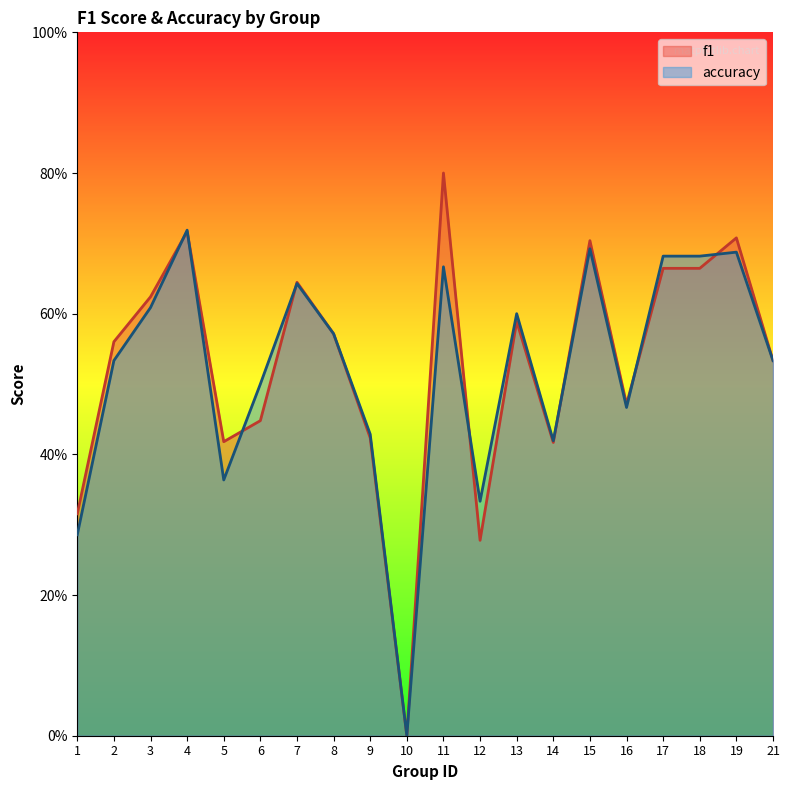

What is the total value across all series at 6?

0.9